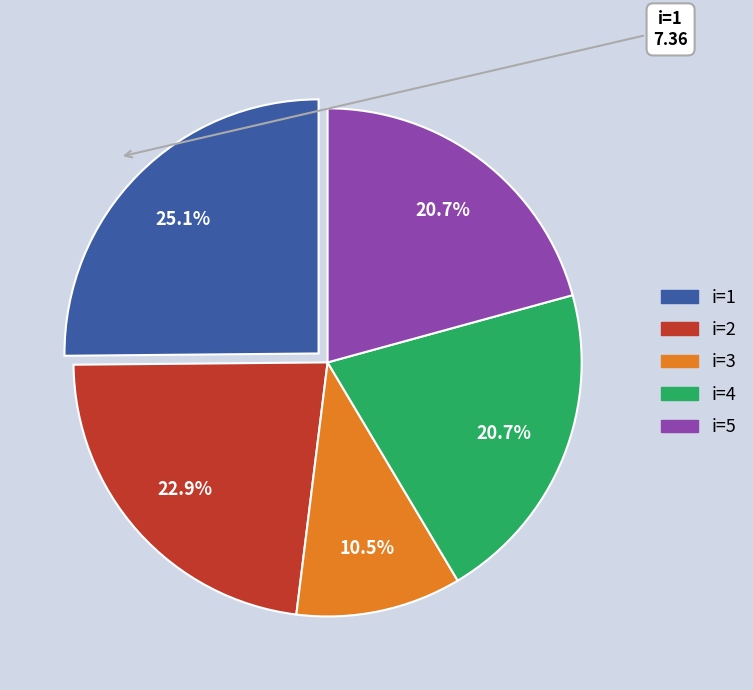

To the nearest percent, what is the average slice percentage?

20%